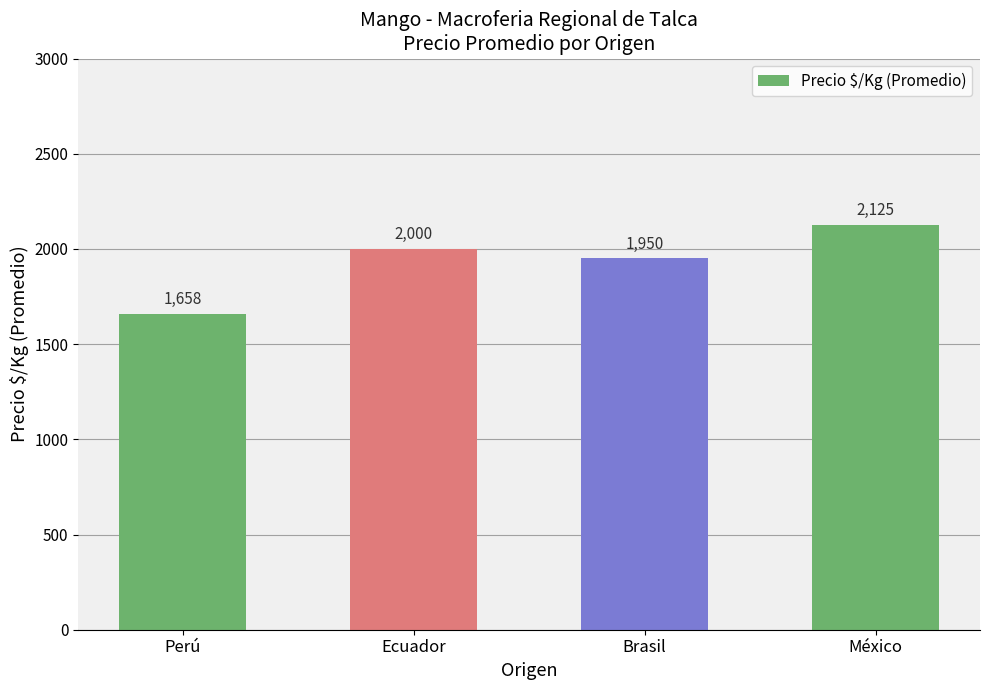

What is the average value?

1933